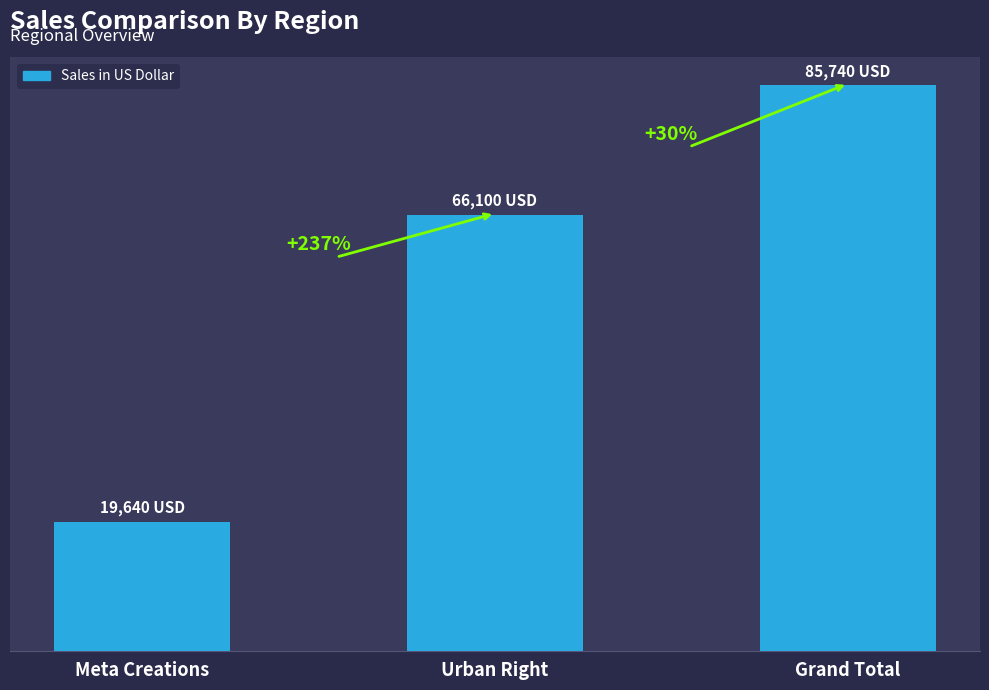

Between Meta Creations and Grand Total, which is larger?

Grand Total